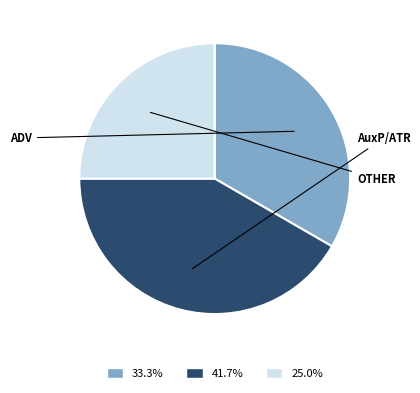

Does any single category account for the majority?

No